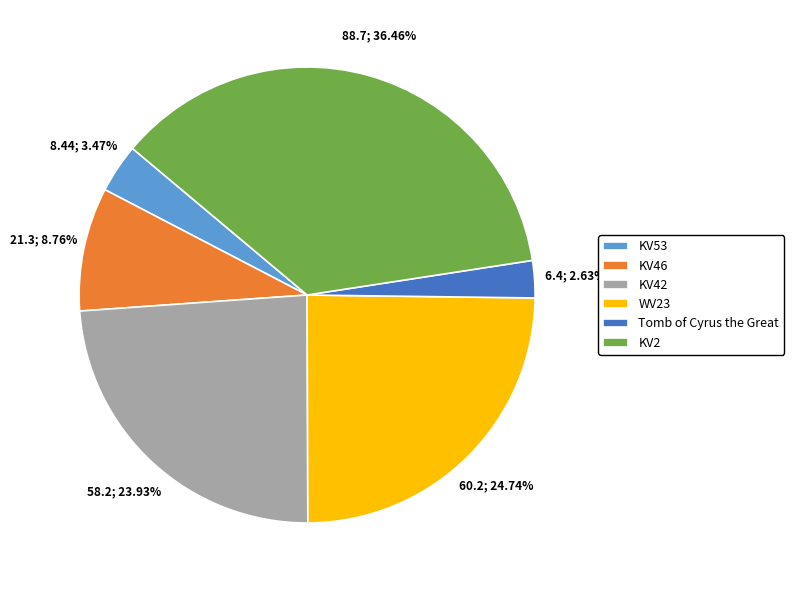

Does KV46 represent more than half of the total?

No